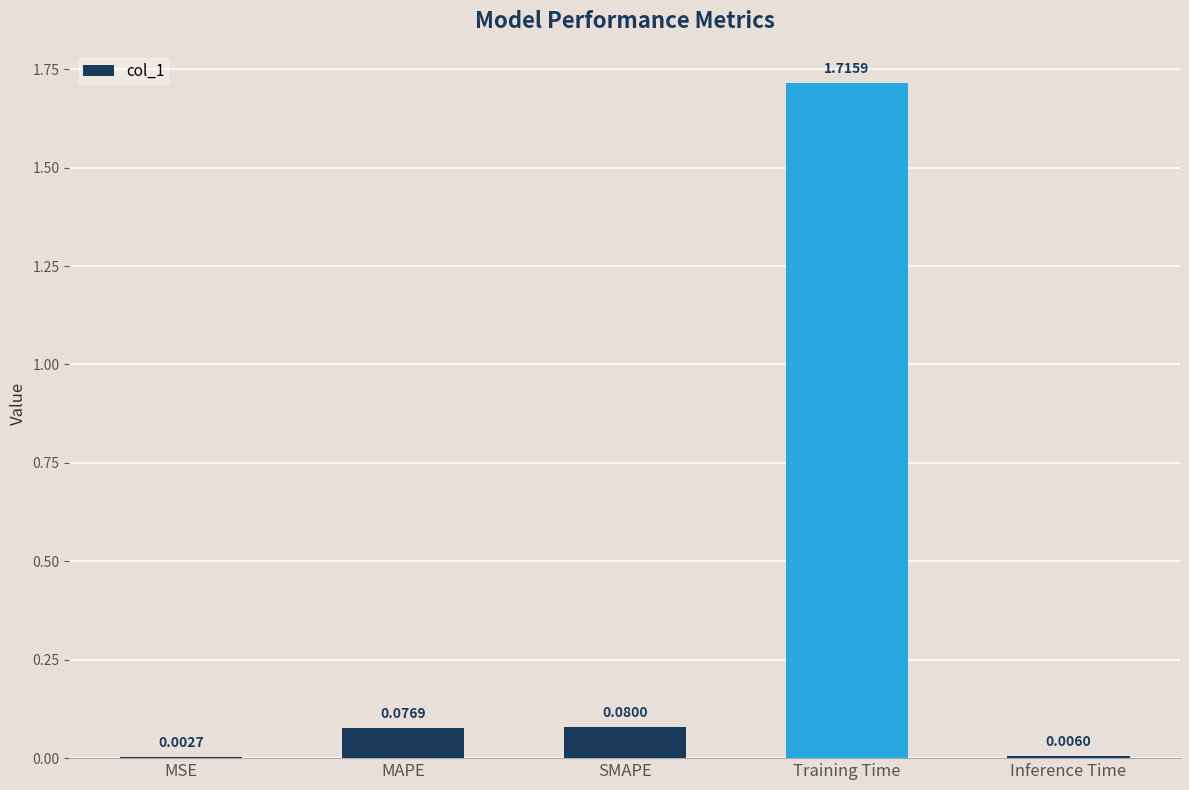

What is the change in value from MAPE to Training Time?

+1.6